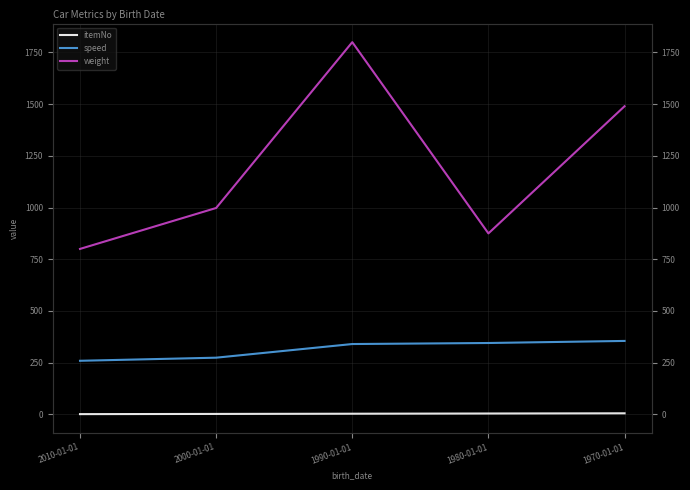

Reading right to left, what are all the values shown in this chart?

itemNo: 1970-01-01=5	1980-01-01=4	1990-01-01=3	2000-01-01=2	2010-01-01=1
speed: 1970-01-01=355	1980-01-01=345	1990-01-01=340	2000-01-01=274	2010-01-01=259
weight: 1970-01-01=1490	1980-01-01=875	1990-01-01=1800	2000-01-01=998	2010-01-01=800